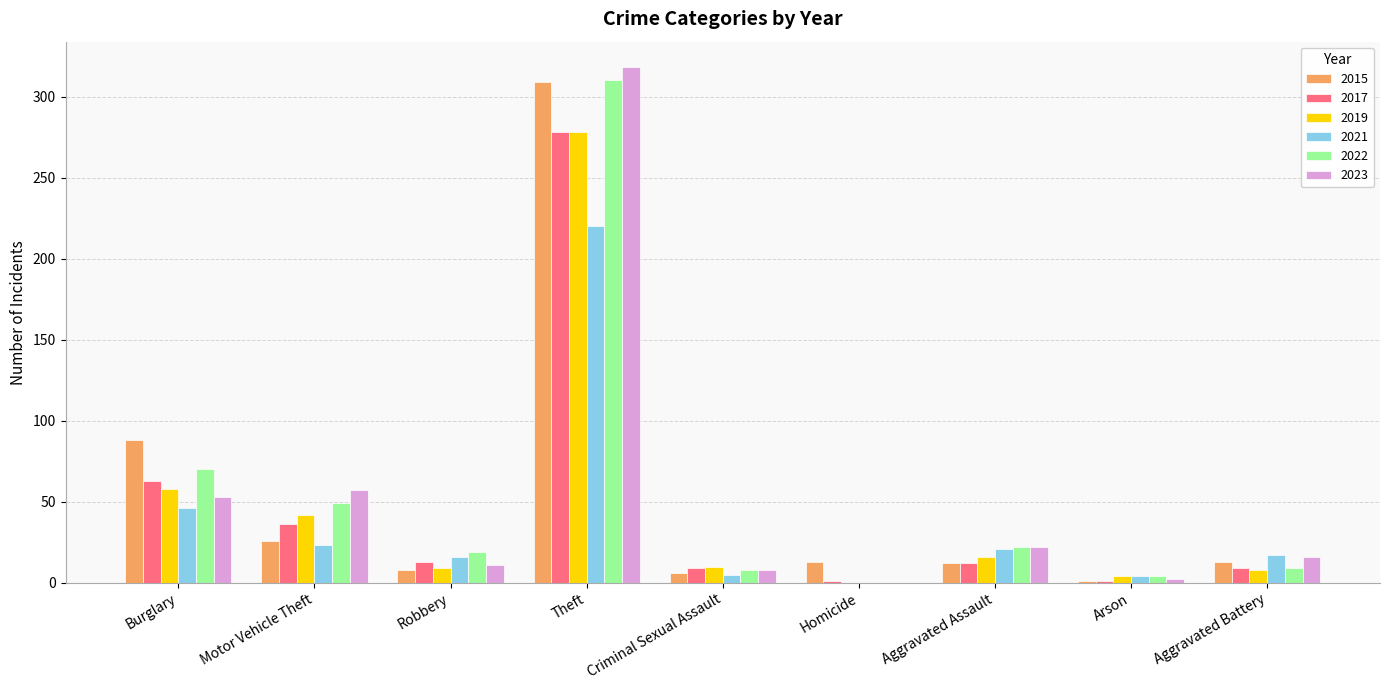

What is the sum of all 2022 values?

491